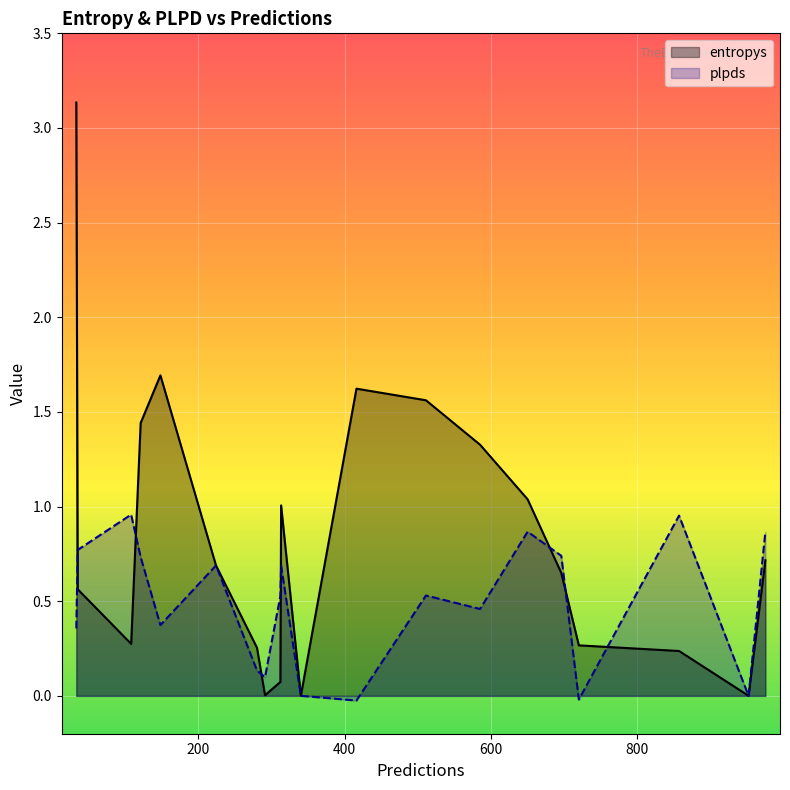

Which series changed the most between 416 and 696?

entropys